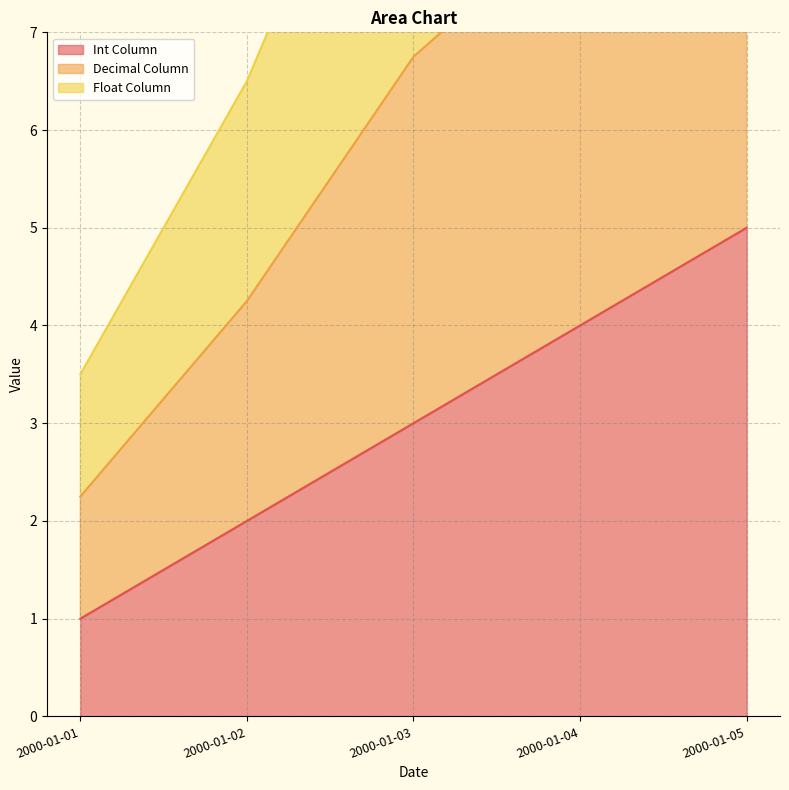

The Int Column series shows 1 at 2000-01-04. True or false?

False